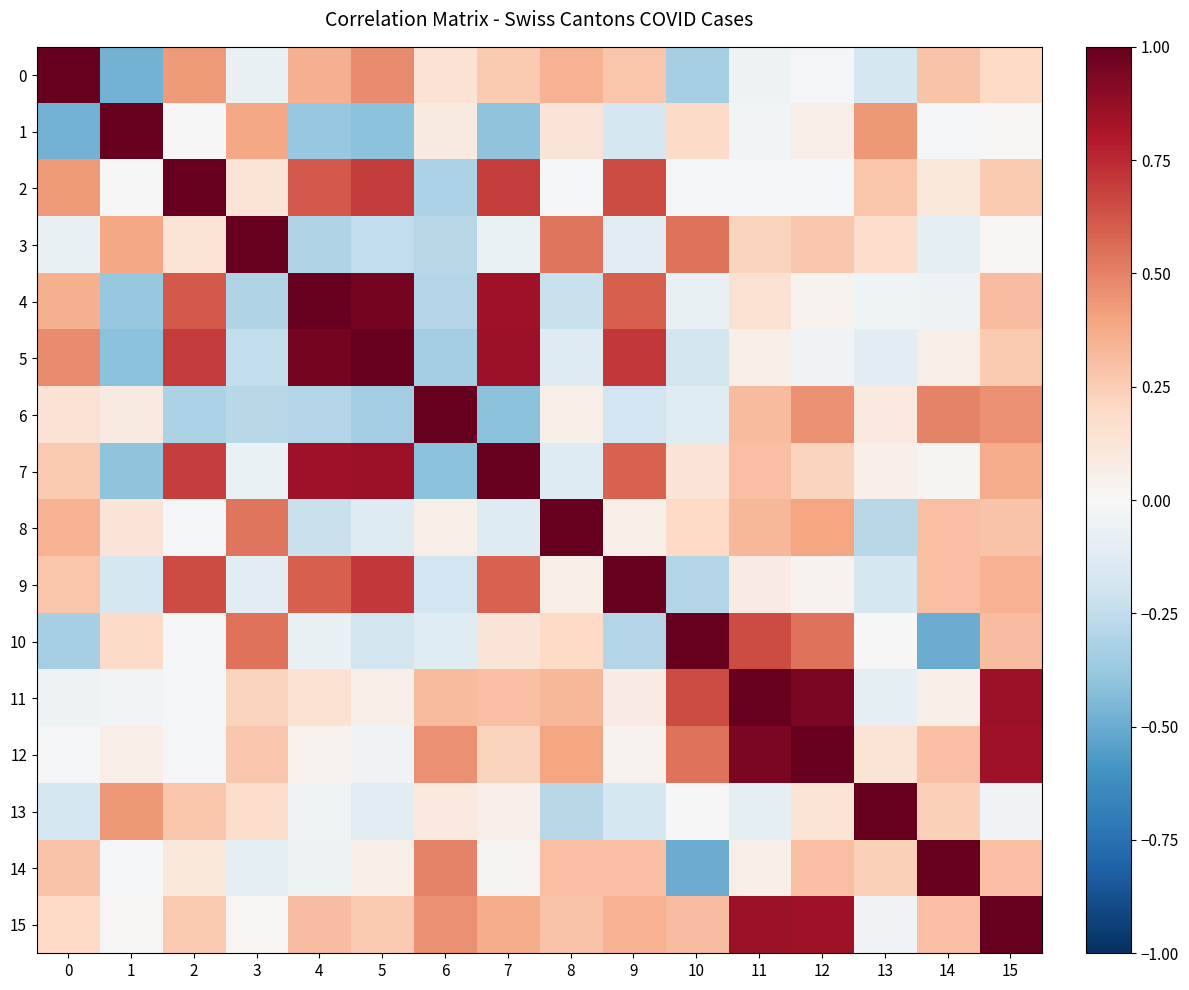

Reading left to right, list all the values displayed in this chart.

0: 0=1.0	1=-0.5	2=0.4	3=-0.1	4=0.4	5=0.5	6=0.1	7=0.3	8=0.4	9=0.3	10=-0.3	11=-0.1	12=-0.0	13=-0.2	14=0.3	15=0.2
1: 0=-0.5	1=1.0	2=0.0	3=0.4	4=-0.4	5=-0.4	6=0.1	7=-0.4	8=0.1	9=-0.2	10=0.2	11=-0.0	12=0.1	13=0.4	14=-0.0	15=0.0
2: 0=0.4	1=0.0	2=1.0	3=0.1	4=0.6	5=0.7	6=-0.3	7=0.7	8=-0.0	9=0.6	10=-0.0	11=-0.0	12=-0.0	13=0.3	14=0.1	15=0.3
3: 0=-0.1	1=0.4	2=0.1	3=1.0	4=-0.3	5=-0.2	6=-0.3	7=-0.1	8=0.5	9=-0.1	10=0.5	11=0.2	12=0.3	13=0.2	14=-0.1	15=0.0
4: 0=0.4	1=-0.4	2=0.6	3=-0.3	4=1.0	5=1.0	6=-0.3	7=0.8	8=-0.2	9=0.6	10=-0.1	11=0.1	12=0.0	13=-0.0	14=-0.1	15=0.3
5: 0=0.5	1=-0.4	2=0.7	3=-0.2	4=1.0	5=1.0	6=-0.3	7=0.9	8=-0.1	9=0.7	10=-0.2	11=0.1	12=-0.0	13=-0.1	14=0.1	15=0.3
6: 0=0.1	1=0.1	2=-0.3	3=-0.3	4=-0.3	5=-0.3	6=1.0	7=-0.4	8=0.1	9=-0.2	10=-0.1	11=0.3	12=0.5	13=0.1	14=0.5	15=0.5
7: 0=0.3	1=-0.4	2=0.7	3=-0.1	4=0.8	5=0.9	6=-0.4	7=1.0	8=-0.1	9=0.6	10=0.1	11=0.3	12=0.2	13=0.0	14=0.0	15=0.4
8: 0=0.4	1=0.1	2=-0.0	3=0.5	4=-0.2	5=-0.1	6=0.1	7=-0.1	8=1.0	9=0.1	10=0.2	11=0.3	12=0.4	13=-0.3	14=0.3	15=0.3
9: 0=0.3	1=-0.2	2=0.6	3=-0.1	4=0.6	5=0.7	6=-0.2	7=0.6	8=0.1	9=1.0	10=-0.3	11=0.1	12=0.0	13=-0.2	14=0.3	15=0.3
10: 0=-0.3	1=0.2	2=-0.0	3=0.5	4=-0.1	5=-0.2	6=-0.1	7=0.1	8=0.2	9=-0.3	10=1.0	11=0.7	12=0.5	13=-0.0	14=-0.5	15=0.3
11: 0=-0.1	1=-0.0	2=-0.0	3=0.2	4=0.1	5=0.1	6=0.3	7=0.3	8=0.3	9=0.1	10=0.7	11=1.0	12=0.9	13=-0.1	14=0.1	15=0.9
12: 0=-0.0	1=0.1	2=-0.0	3=0.3	4=0.0	5=-0.0	6=0.5	7=0.2	8=0.4	9=0.0	10=0.5	11=0.9	12=1.0	13=0.1	14=0.3	15=0.8
13: 0=-0.2	1=0.4	2=0.3	3=0.2	4=-0.0	5=-0.1	6=0.1	7=0.0	8=-0.3	9=-0.2	10=-0.0	11=-0.1	12=0.1	13=1.0	14=0.2	15=-0.0
14: 0=0.3	1=-0.0	2=0.1	3=-0.1	4=-0.1	5=0.1	6=0.5	7=0.0	8=0.3	9=0.3	10=-0.5	11=0.1	12=0.3	13=0.2	14=1.0	15=0.3
15: 0=0.2	1=0.0	2=0.3	3=0.0	4=0.3	5=0.3	6=0.5	7=0.4	8=0.3	9=0.3	10=0.3	11=0.9	12=0.8	13=-0.0	14=0.3	15=1.0